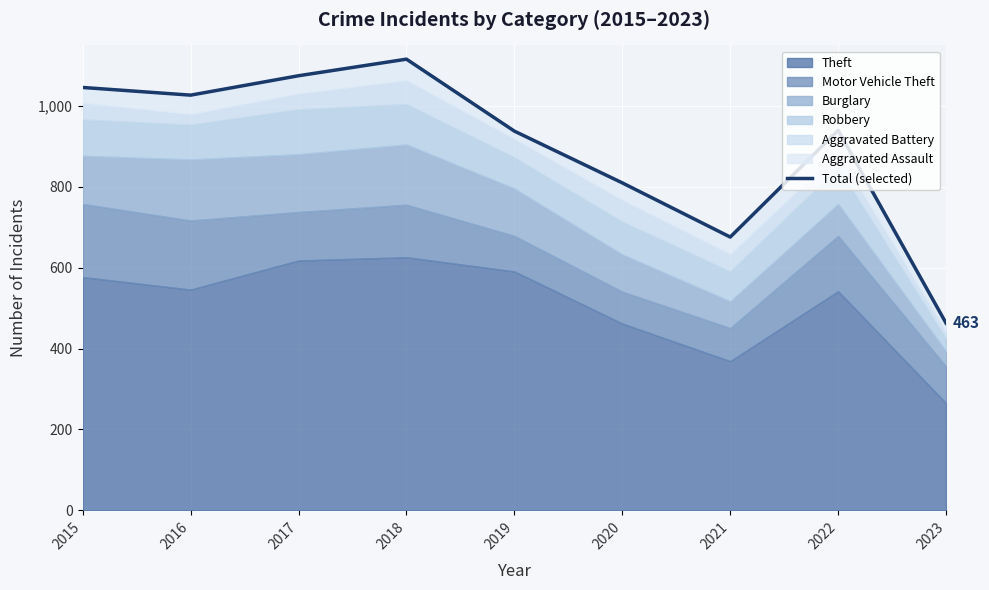

List the labels in order of value, smallest first.

2023, 2021, 2020, 2019, 2022, 2016, 2015, 2017, 2018